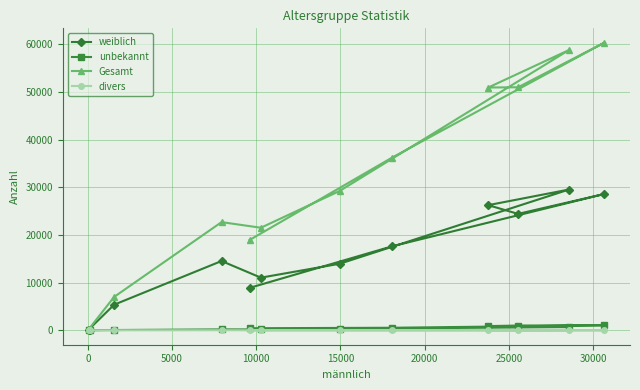

Reading left to right, what are all the values shown in this chart?

weiblich: 8903	17632	28598	24426	26259	29539	13963	11050	14540	5380	136	149
unbekannt: 441	543	1065	1007	893	685	310	190	200	67	7	51
Gesamt: 18946	36249	60332	50986	50934	58804	29229	21522	22700	7011	183	331
divers: 2	1	5	6	6	5	7	8	22	6	0	0